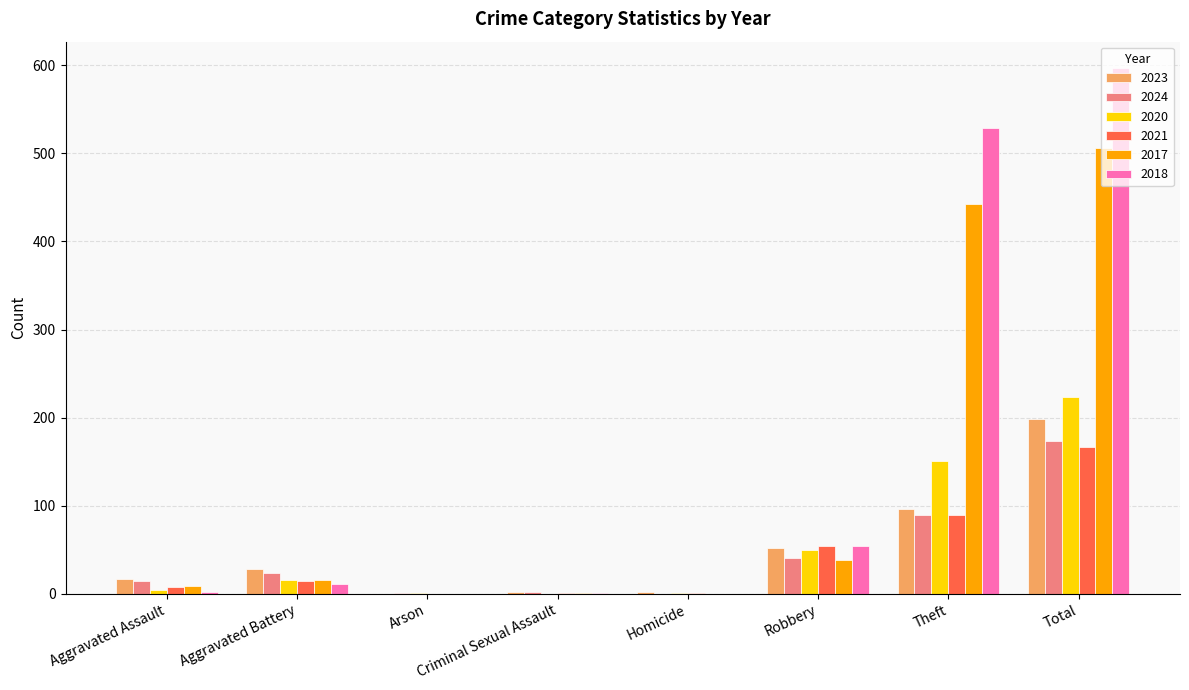

Is the value of 2020 at Arson greater than the value of 2024 at Robbery?

No